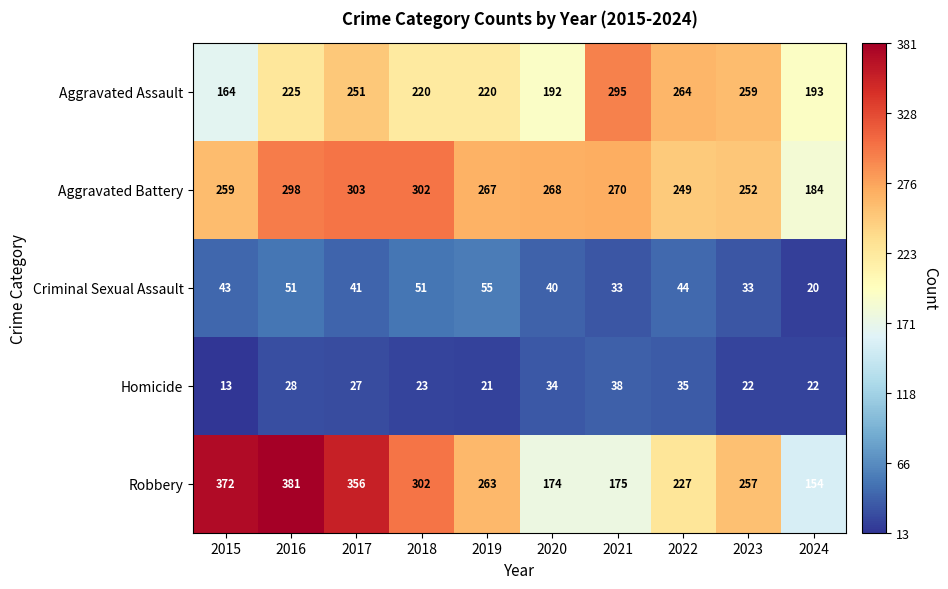

Which series has the largest total across all categories?

Robbery